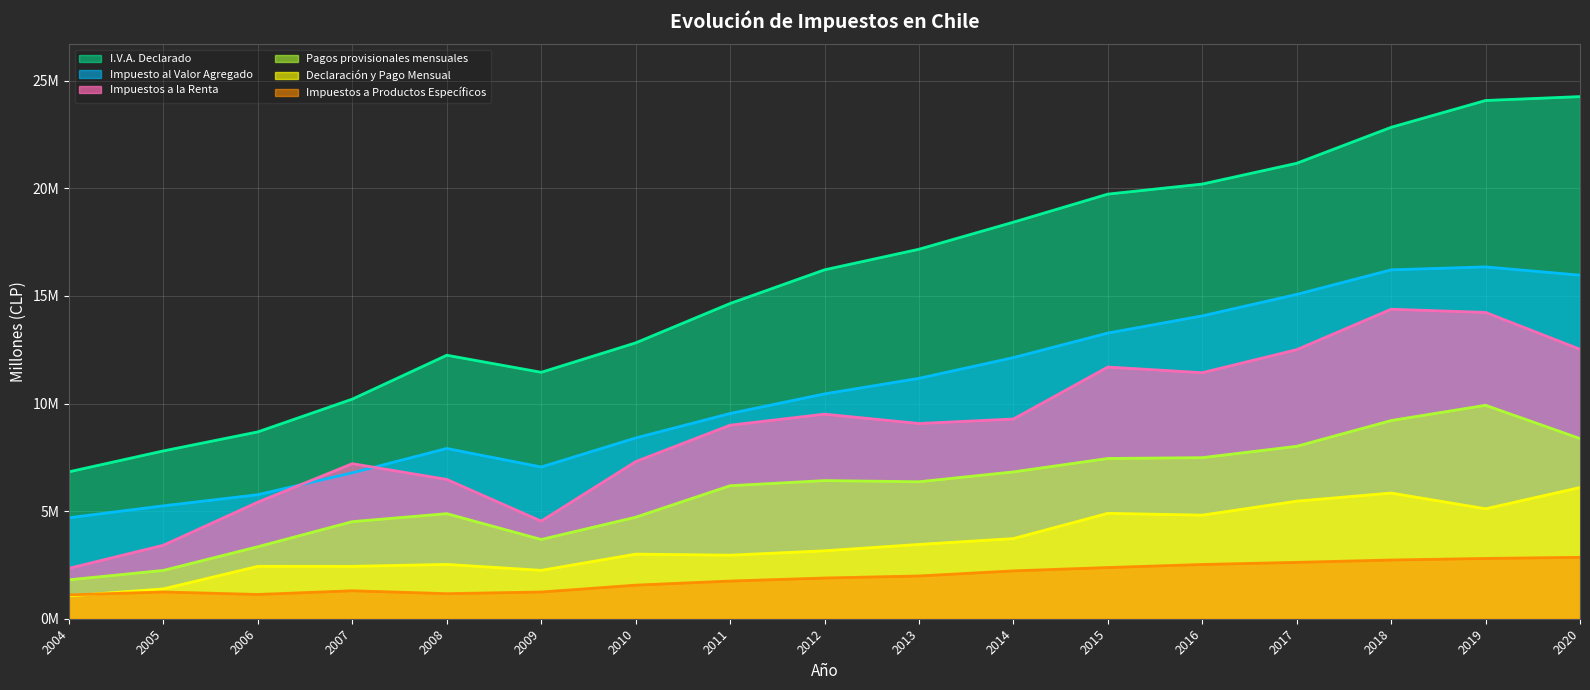

The Impuesto al Valor Agregado series shows 7051078 at 2009. True or false?

True